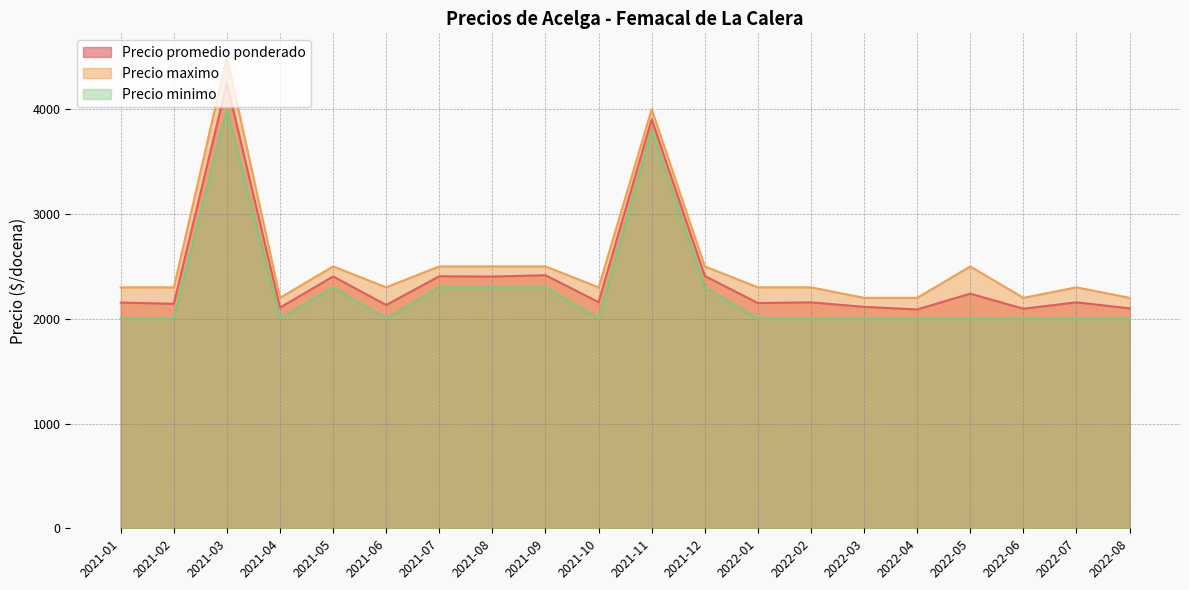

What is the maximum value shown in the chart?

4500